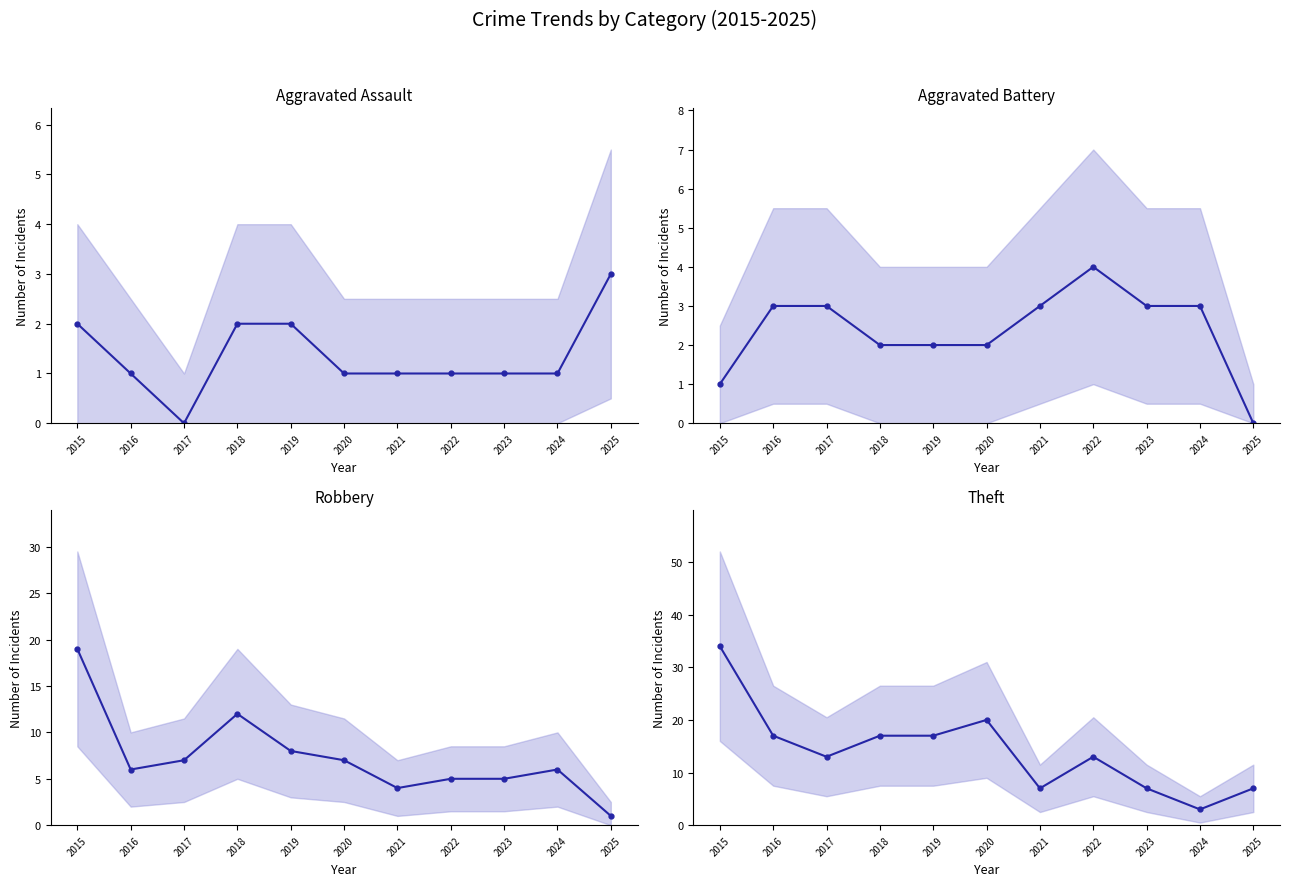

At 2017, list the series in order from smallest to largest.

Aggravated Assault, Aggravated Battery, Robbery, Theft